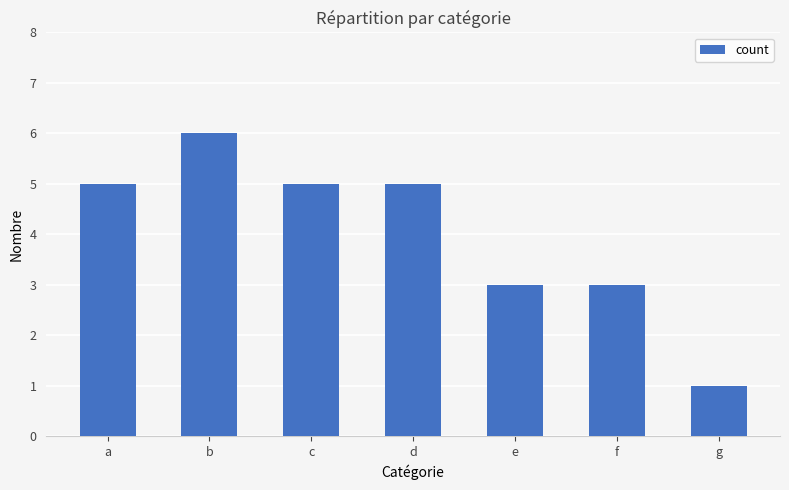

How many data points are less than 5?

3